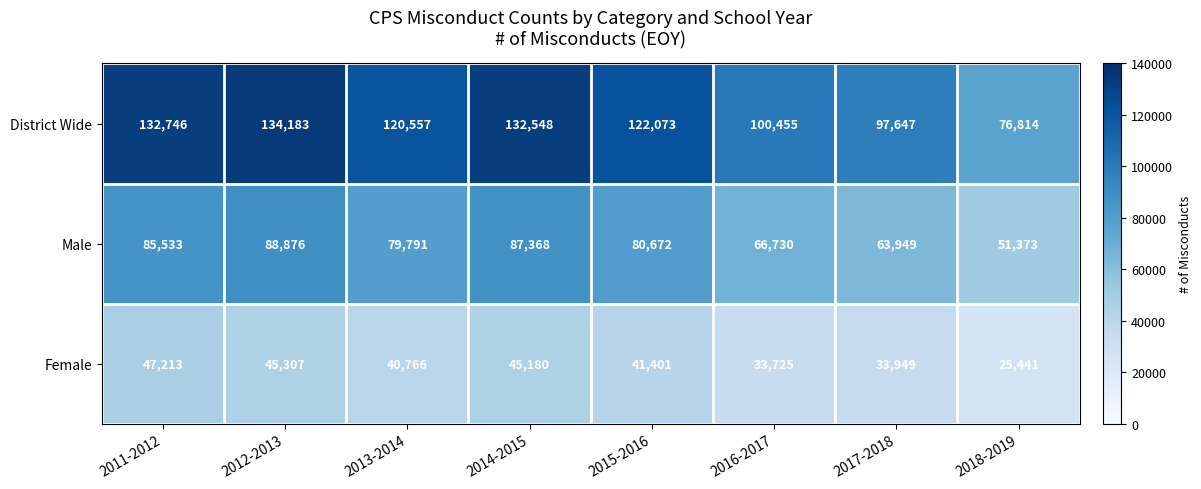

At how many categories does at least one series exceed 60359?

8